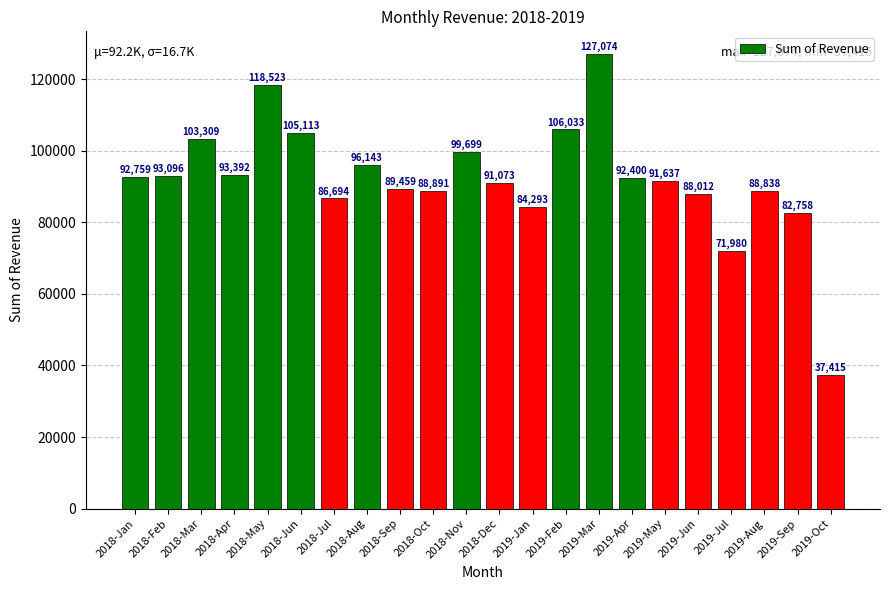

What is the ratio of the value at 2018-Nov to the value at 2019-Oct?

2.7